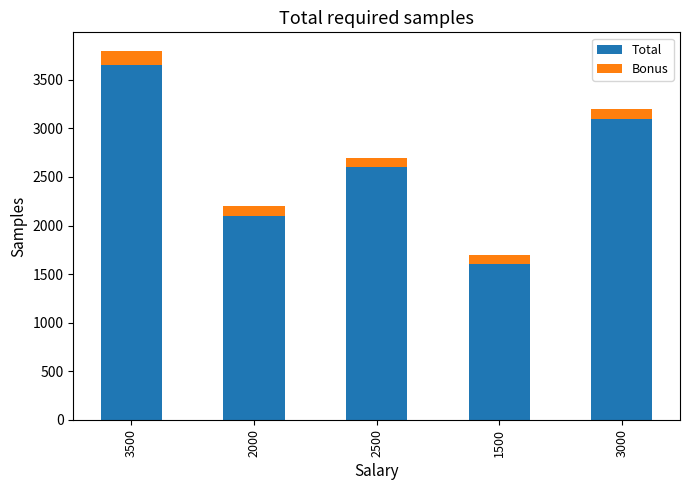

What is the sum of all Total values?

13050